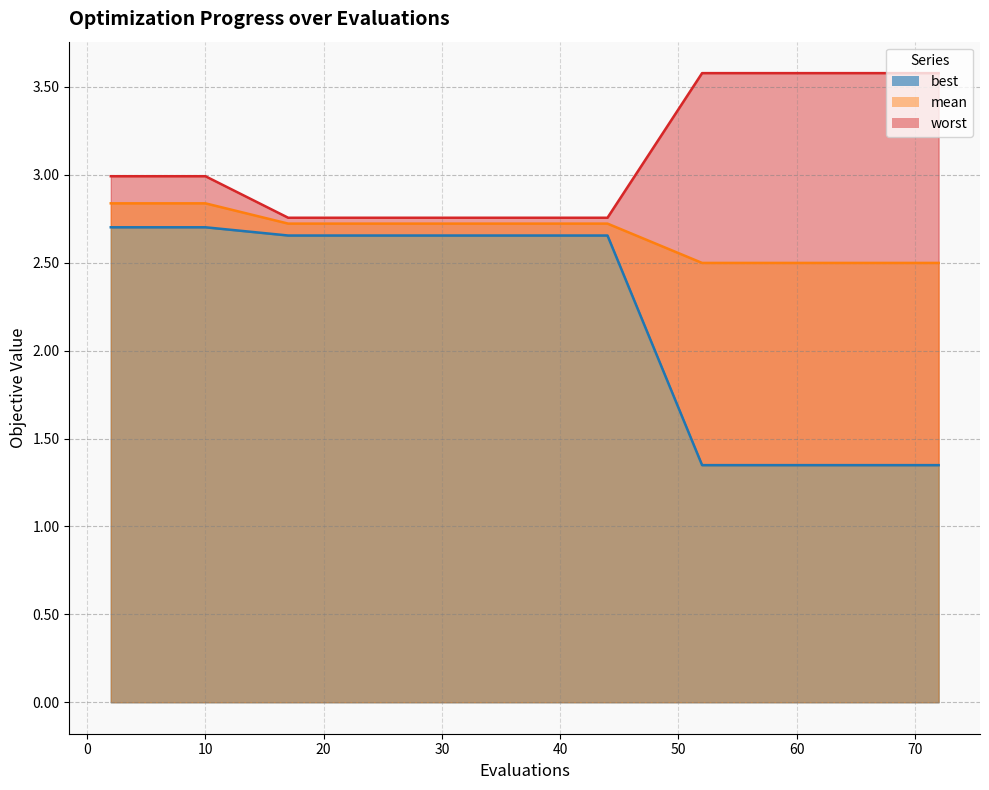

What is the sum of the mean values at 66 and 29?

5.2